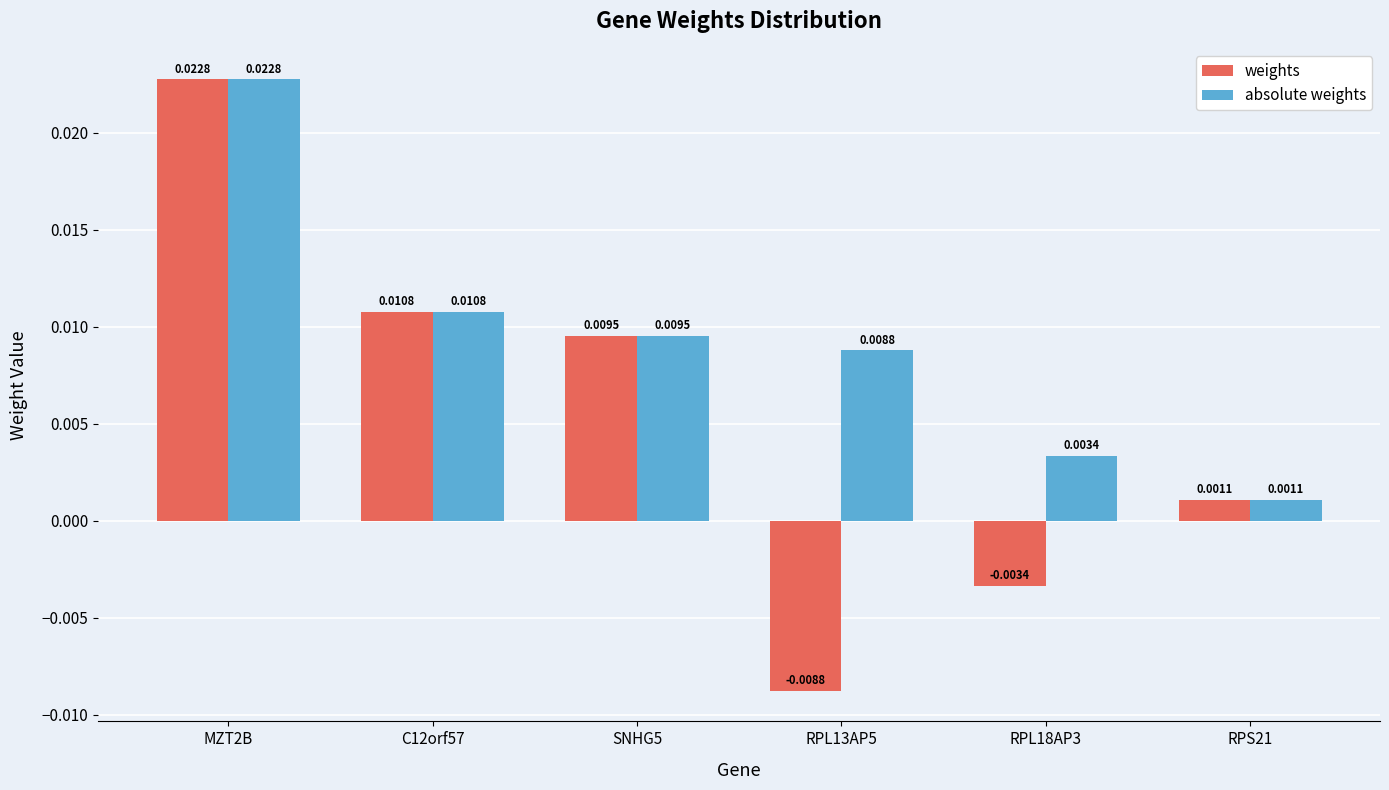

Rank the categories by absolute weights value from lowest to highest.

RPS21, RPL18AP3, RPL13AP5, SNHG5, C12orf57, MZT2B